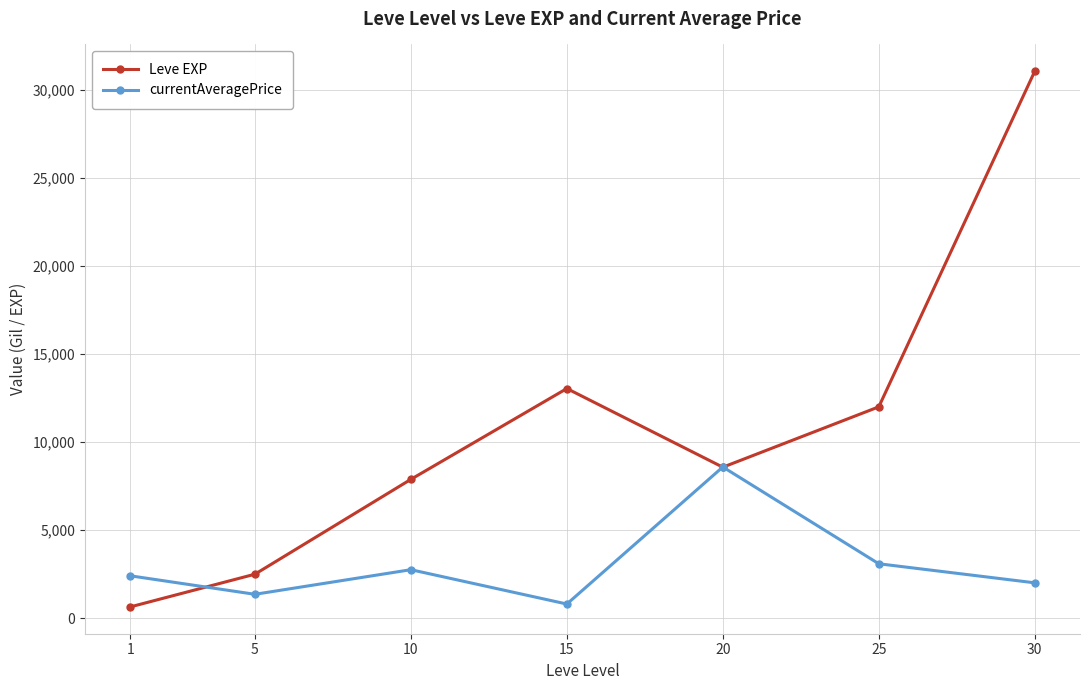

The Leve EXP series shows 52960 at 30. True or false?

False